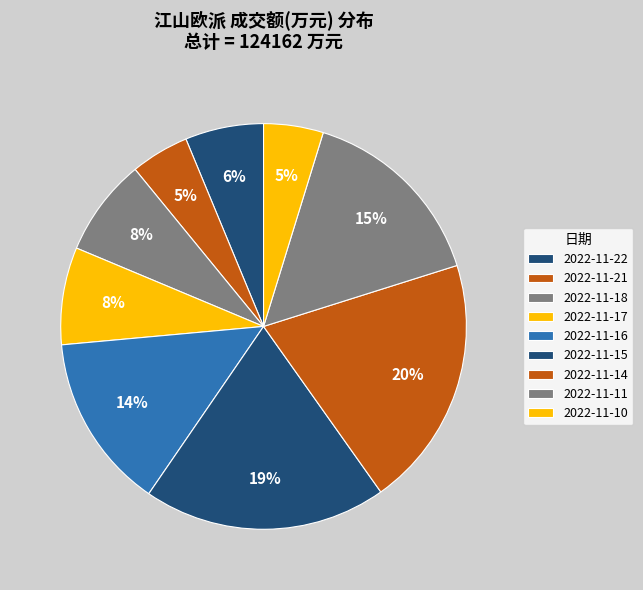

Count the number of slices in the pie.

9